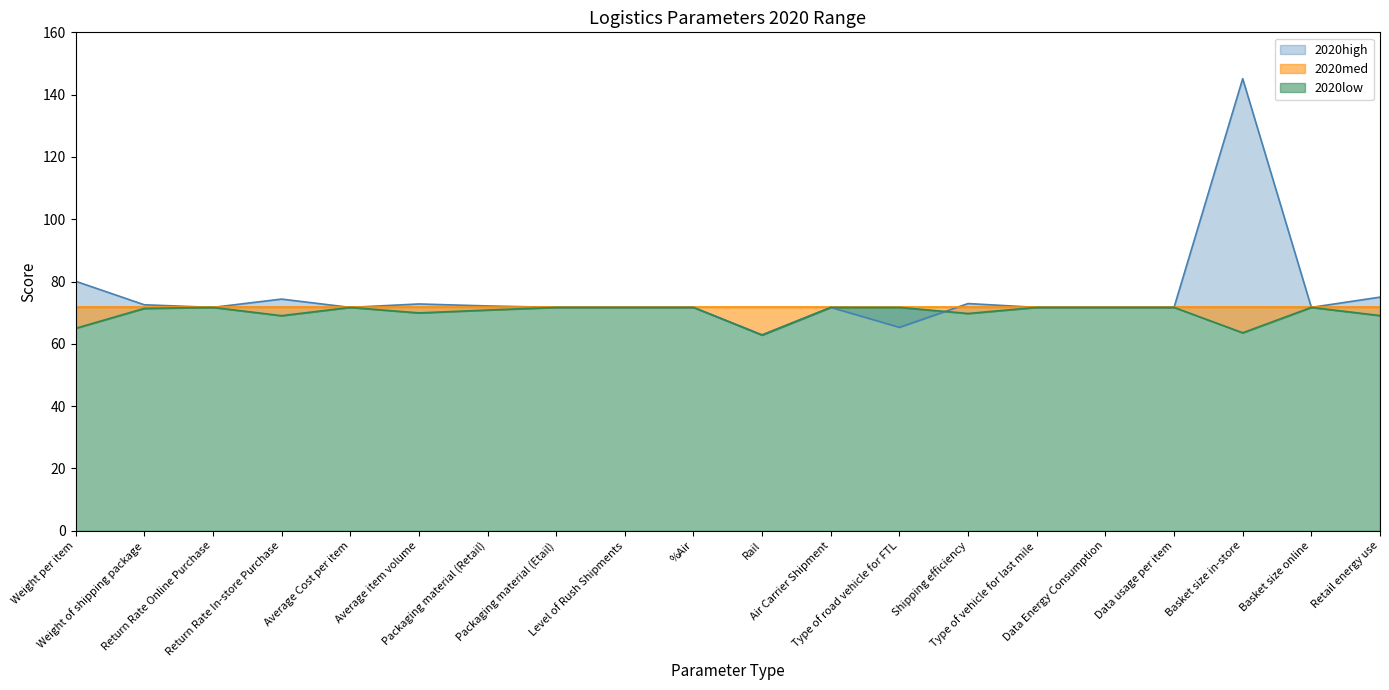

Is the value of 2020low at Return Rate In-store Purchase greater than the value of 2020high at Type of vehicle for last mile?

No